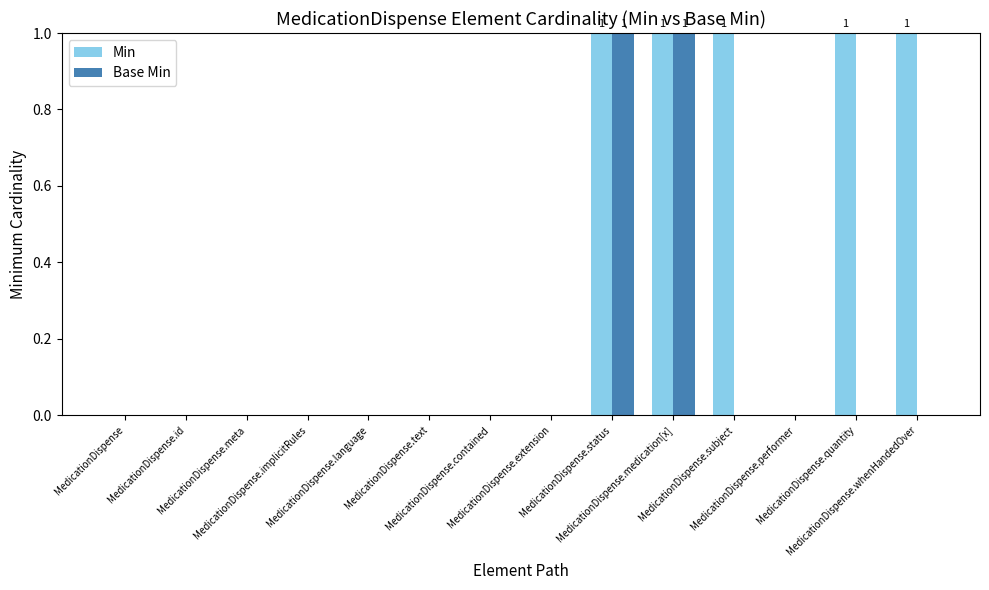

What are all the series names shown in the legend?

Min, Base Min